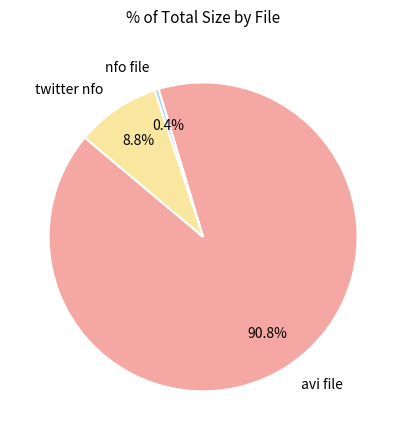

Between nfo file and twitter nfo, which is larger?

twitter nfo